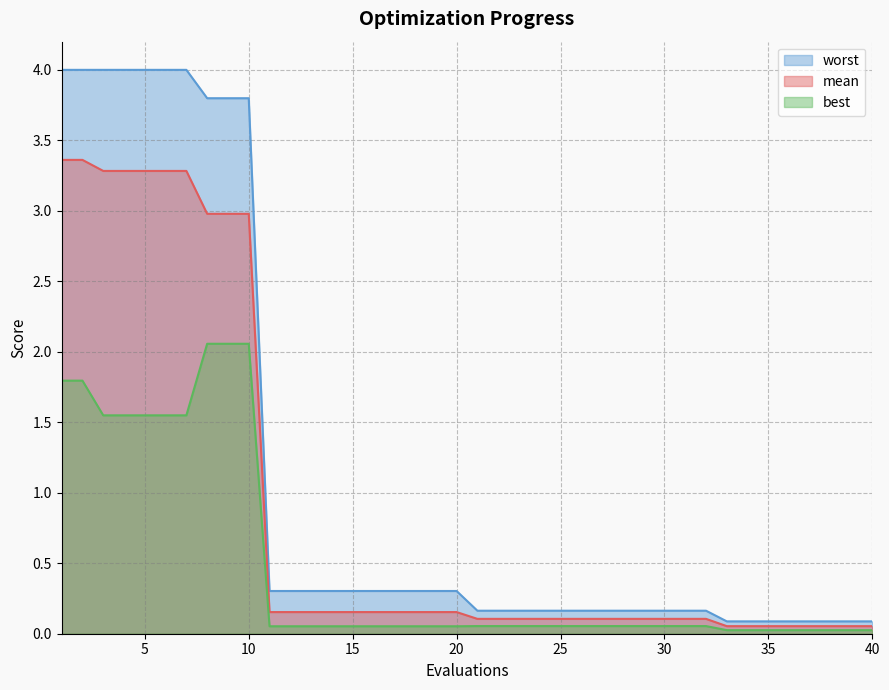

Reading right to left, list all the values displayed in this chart.

mean: 40=0.1	39=0.1	38=0.1	37=0.1	36=0.1	35=0.1	34=0.1	33=0.1	32=0.1	31=0.1	30=0.1	29=0.1	28=0.1	27=0.1	26=0.1	25=0.1	24=0.1	23=0.1	22=0.1	21=0.1	20=0.2	19=0.2	18=0.2	17=0.2	16=0.2	15=0.2	14=0.2	13=0.2	12=0.2	11=0.2	10=3.0	9=3.0	8=3.0	7=3.3	6=3.3	5=3.3	4=3.3	3=3.3	2=3.4	1=3.4
best: 40=0.0	39=0.0	38=0.0	37=0.0	36=0.0	35=0.0	34=0.0	33=0.0	32=0.1	31=0.1	30=0.1	29=0.1	28=0.1	27=0.1	26=0.1	25=0.1	24=0.1	23=0.1	22=0.1	21=0.1	20=0.1	19=0.1	18=0.1	17=0.1	16=0.1	15=0.1	14=0.1	13=0.1	12=0.1	11=0.1	10=2.1	9=2.1	8=2.1	7=1.5	6=1.5	5=1.5	4=1.5	3=1.5	2=1.8	1=1.8
worst: 40=0.1	39=0.1	38=0.1	37=0.1	36=0.1	35=0.1	34=0.1	33=0.1	32=0.2	31=0.2	30=0.2	29=0.2	28=0.2	27=0.2	26=0.2	25=0.2	24=0.2	23=0.2	22=0.2	21=0.2	20=0.3	19=0.3	18=0.3	17=0.3	16=0.3	15=0.3	14=0.3	13=0.3	12=0.3	11=0.3	10=3.8	9=3.8	8=3.8	7=4.0	6=4.0	5=4.0	4=4.0	3=4.0	2=4.0	1=4.0